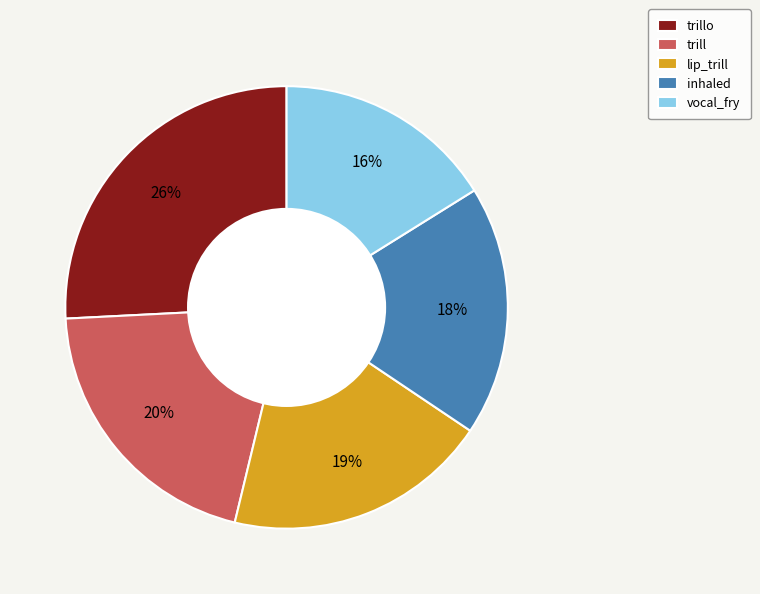

Rank the categories by value from highest to lowest.

trillo, trill, lip_trill, inhaled, vocal_fry